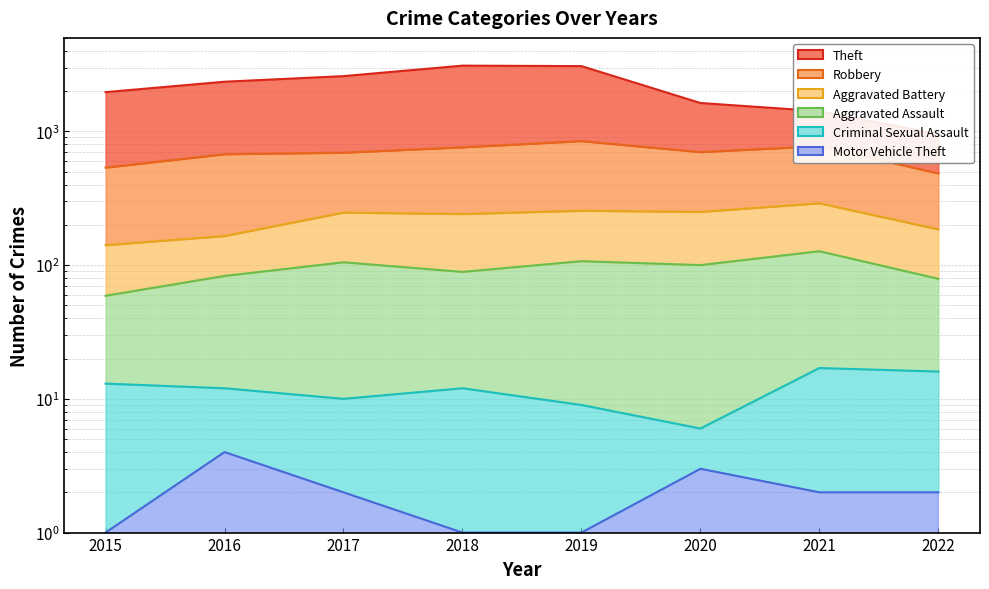

Does the chart have visible grid lines?

Yes